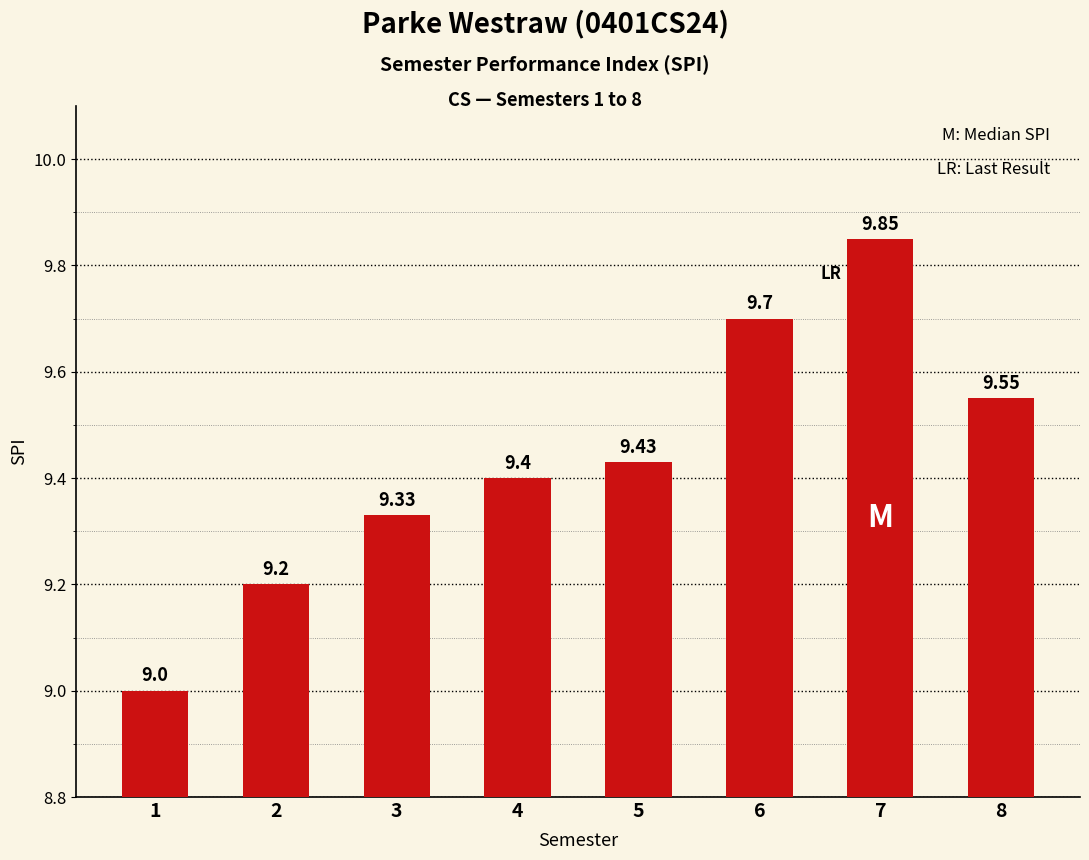

What is the difference between the second highest and second lowest values?

0.5